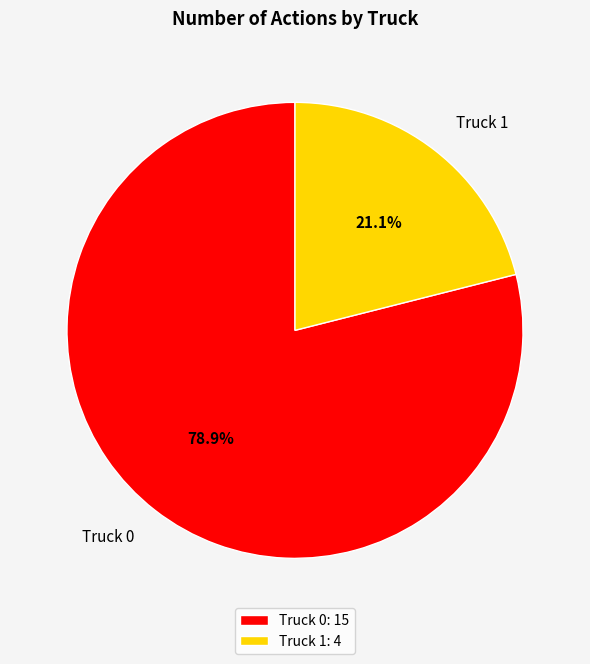

Rank the categories by value from highest to lowest.

Truck 0, Truck 1